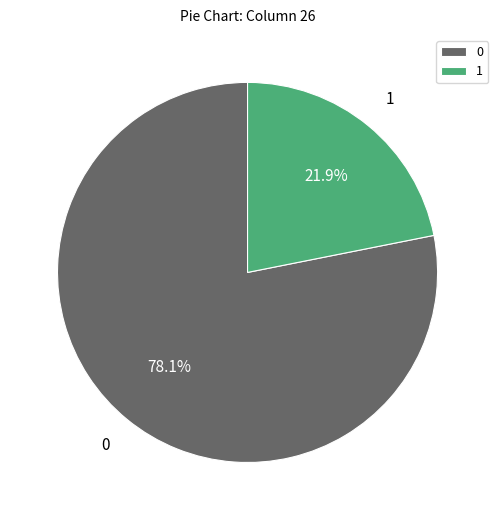

Does 1 represent more than half of the total?

No